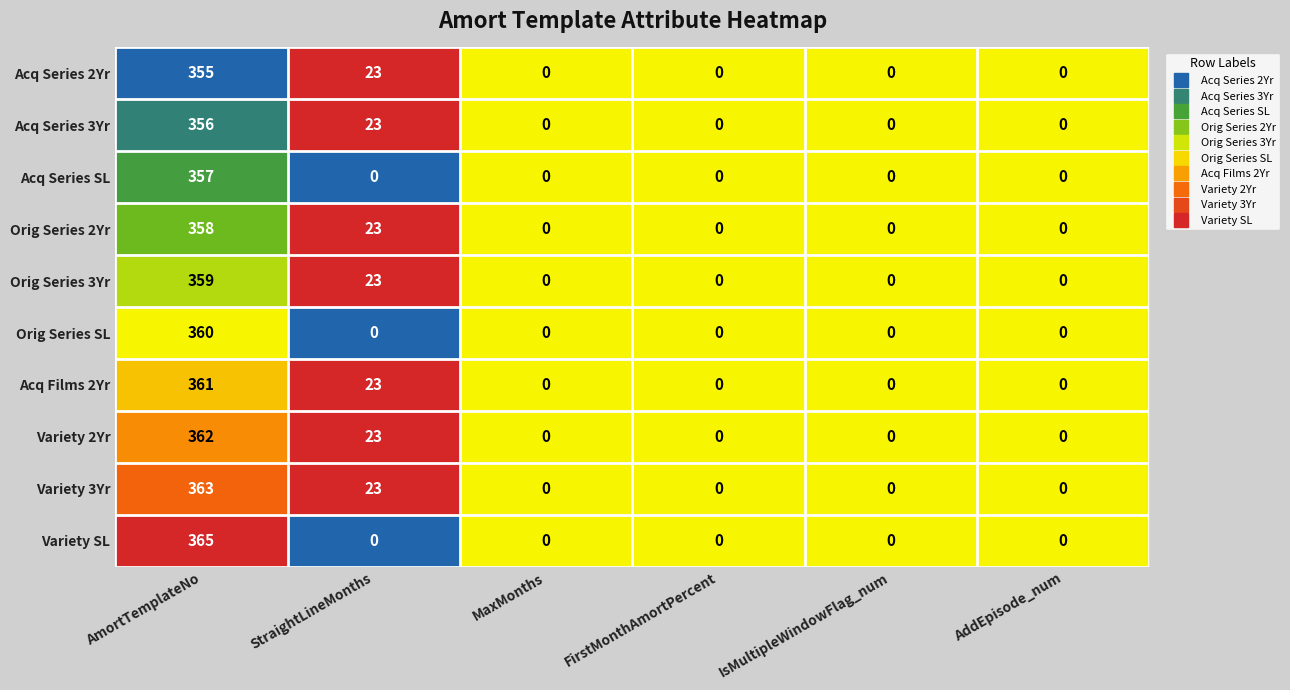

At which category is the sum across all series the highest?

AmortTemplateNo